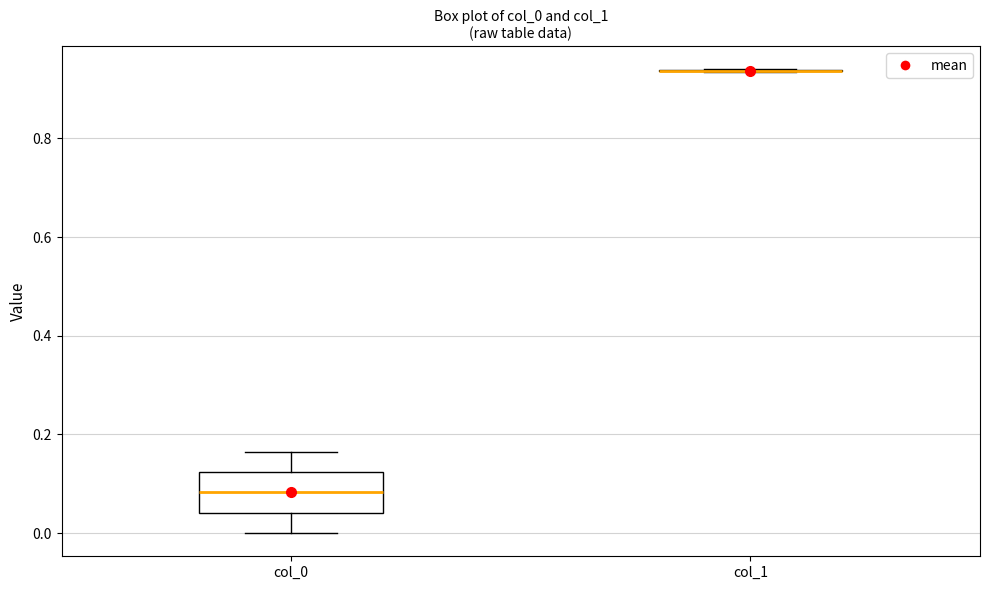

Comparing the boxes themselves (not the whiskers), which one is the tallest?

col_0